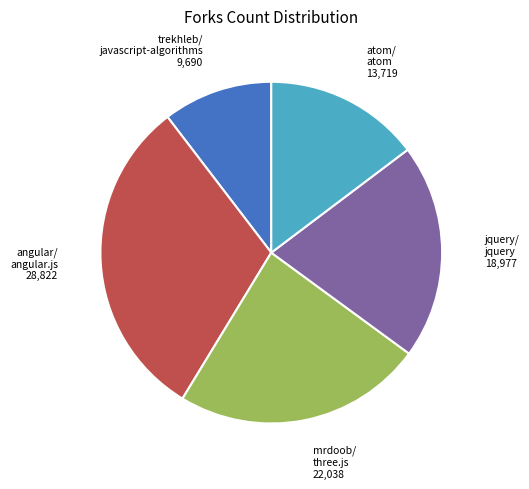

Which category has the smallest portion of the pie?

trekhleb/ javascript-algorithms